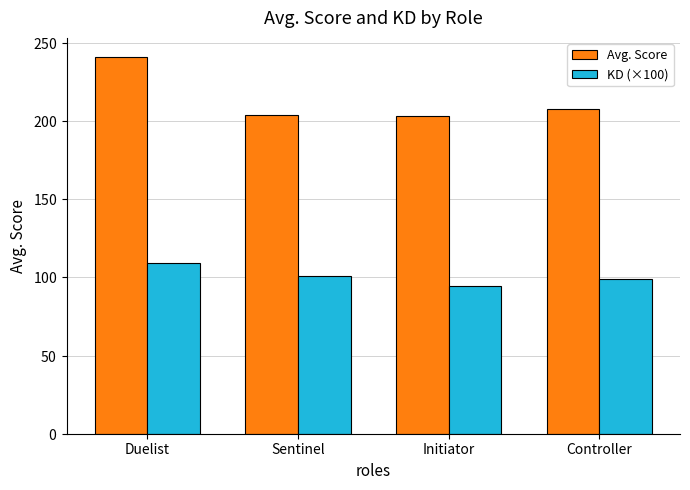

What are all the series names shown in the legend?

Avg. Score, KD (×100)